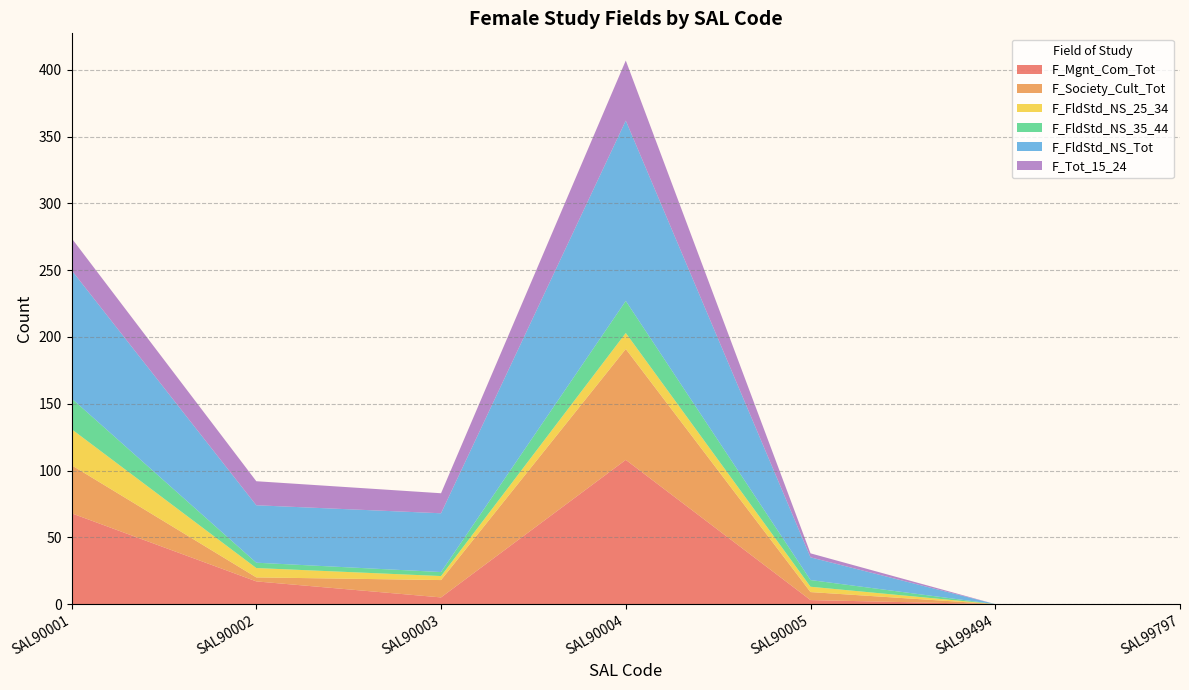

Reading right to left, what are all the values shown in this chart?

F_Mgnt_Com_Tot: SAL99797=0	SAL99494=0	SAL90005=3	SAL90004=108	SAL90003=5	SAL90002=17	SAL90001=68
F_Society_Cult_Tot: SAL99797=0	SAL99494=0	SAL90005=6	SAL90004=83	SAL90003=13	SAL90002=3	SAL90001=36
F_FldStd_NS_25_34: SAL99797=0	SAL99494=0	SAL90005=4	SAL90004=12	SAL90003=3	SAL90002=7	SAL90001=27
F_FldStd_NS_35_44: SAL99797=0	SAL99494=0	SAL90005=5	SAL90004=24	SAL90003=3	SAL90002=4	SAL90001=23
F_FldStd_NS_Tot: SAL99797=0	SAL99494=0	SAL90005=17	SAL90004=135	SAL90003=44	SAL90002=43	SAL90001=96
F_Tot_15_24: SAL99797=0	SAL99494=0	SAL90005=3	SAL90004=45	SAL90003=15	SAL90002=18	SAL90001=24